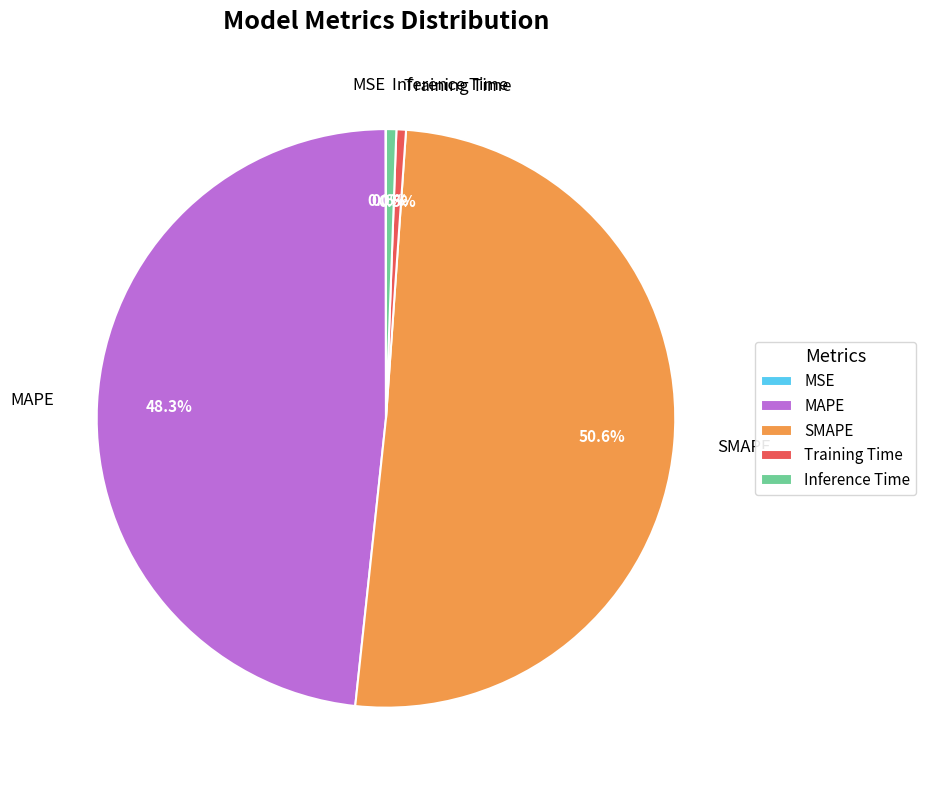

True or false: MAPE accounts for 48% of the total.

True